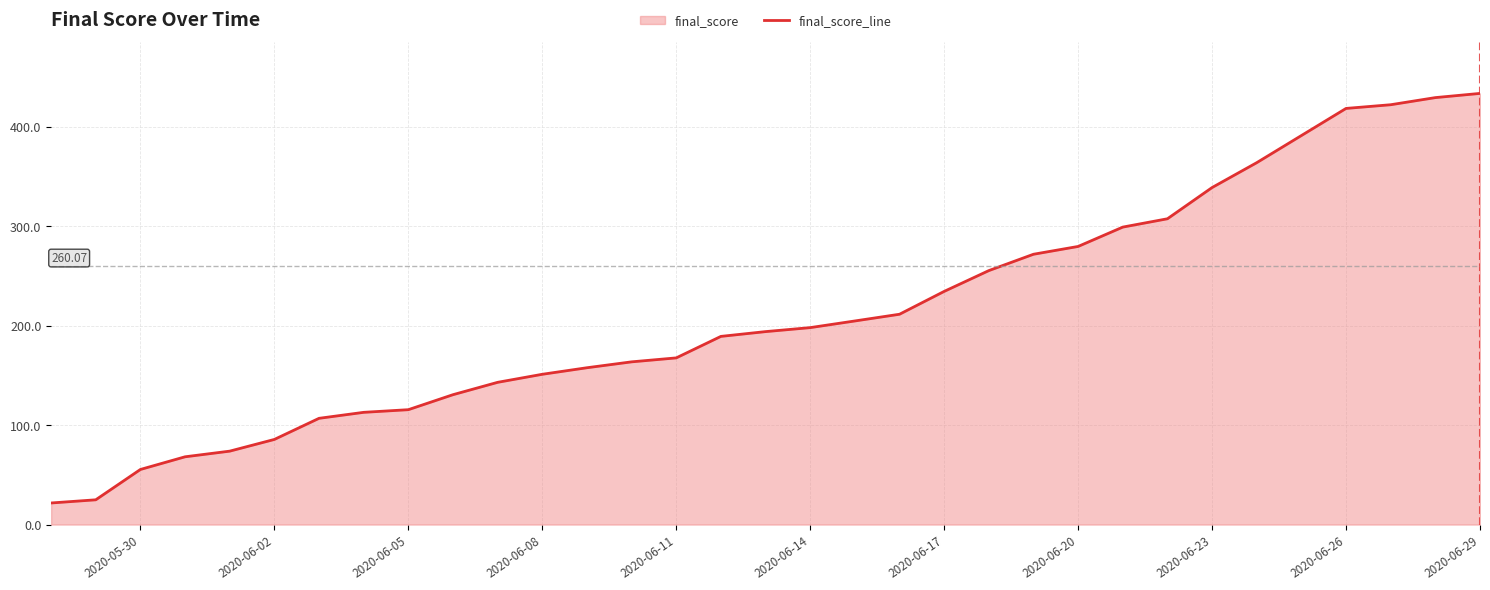

At which label is the value closest to 227?

2020-06-17